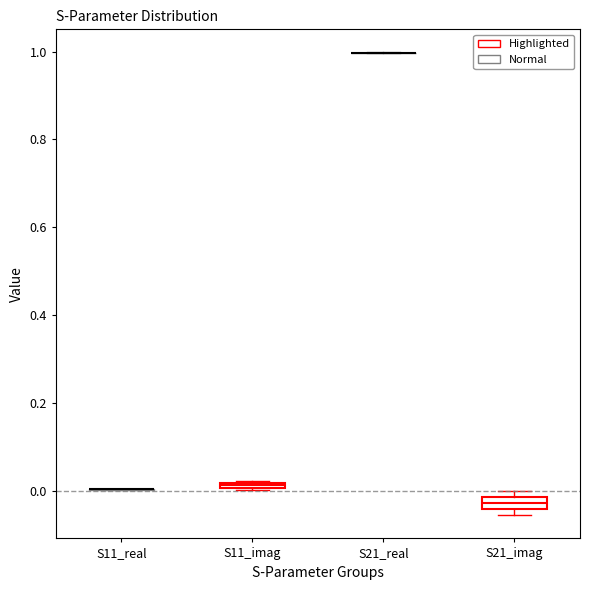

Where is the lower edge of the box for S21_imag on the y-axis? The values are not printed on the chart, so give them approximately, as read against the axis.

-0.04